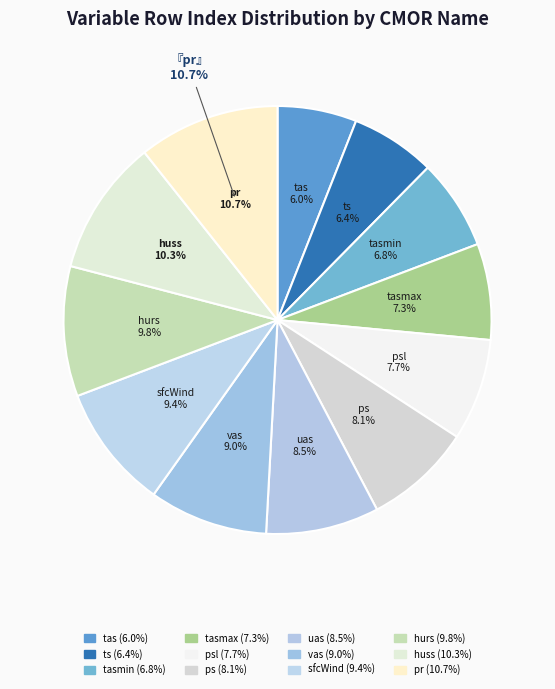

Combined, do tas and tasmin account for over 50%?

No